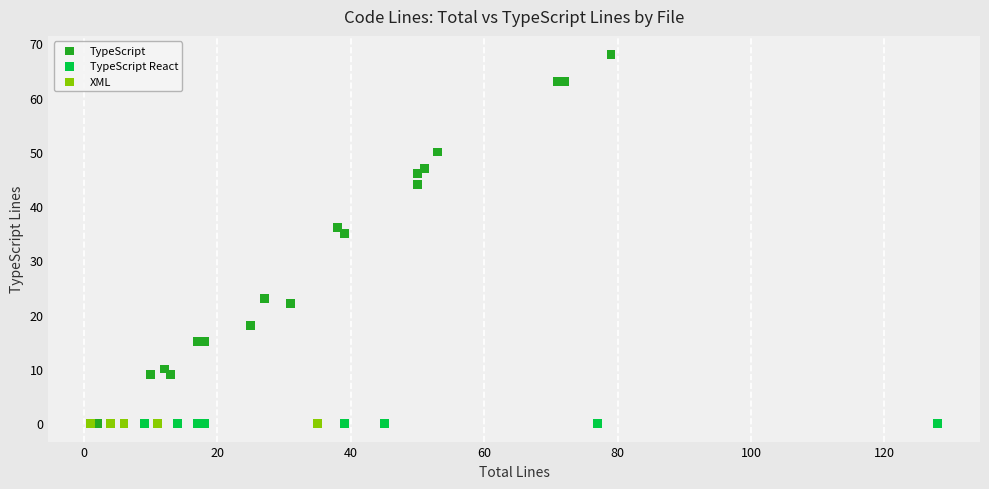

Which series contains the highest Y value?

TypeScript